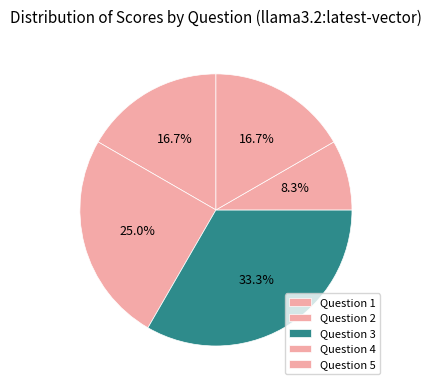

How many segments does this pie chart have?

5